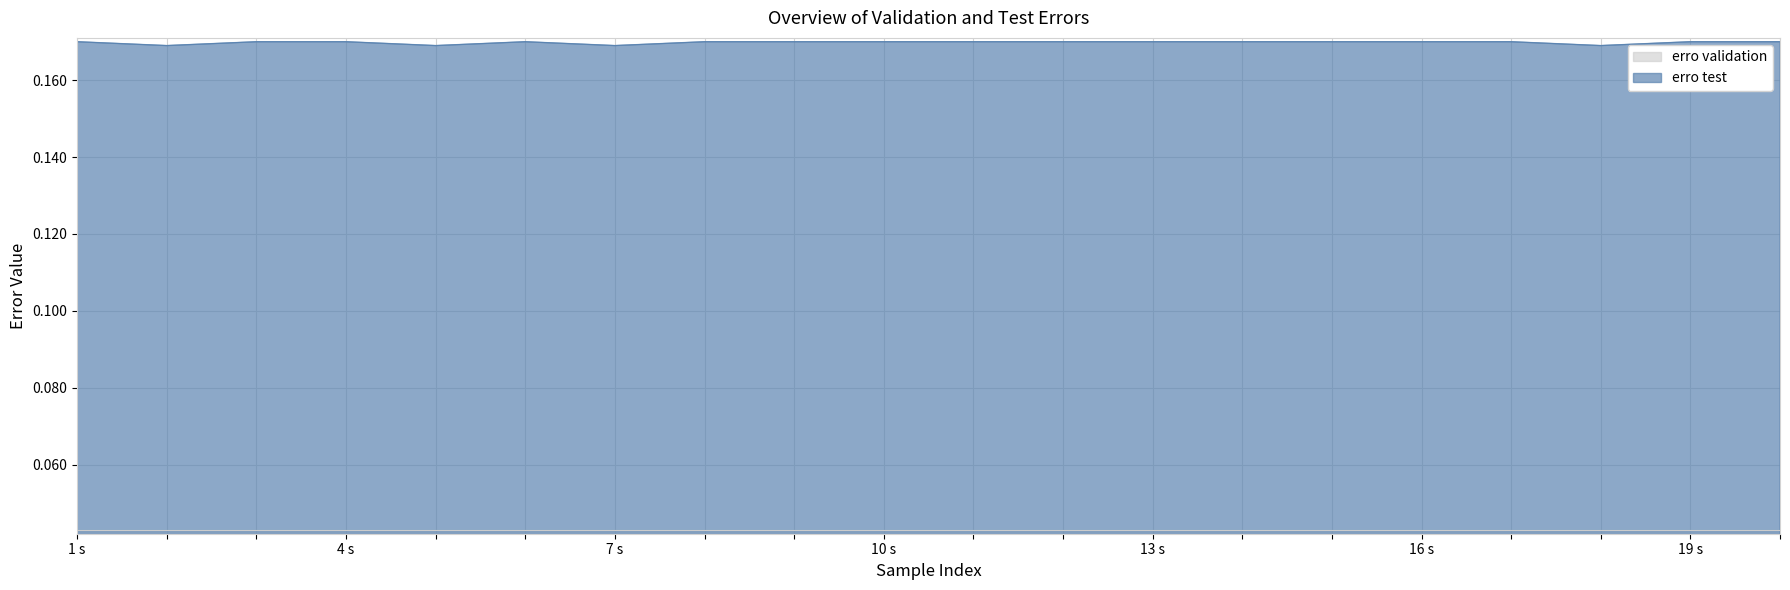

True or false: erro validation and erro test intersect in this chart.

False